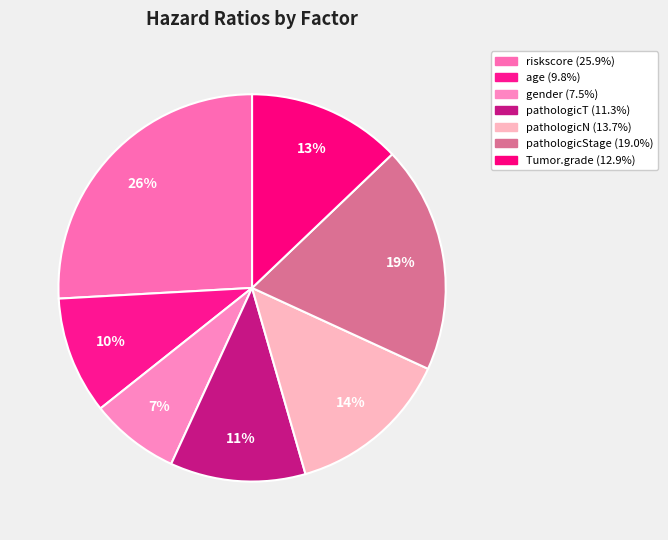

Does any single category account for the majority?

No